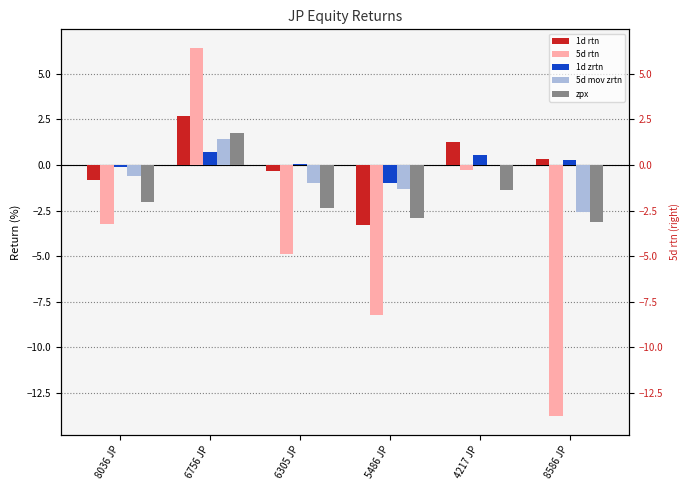

At which label does 1d rtn reach its peak?

6756 JP